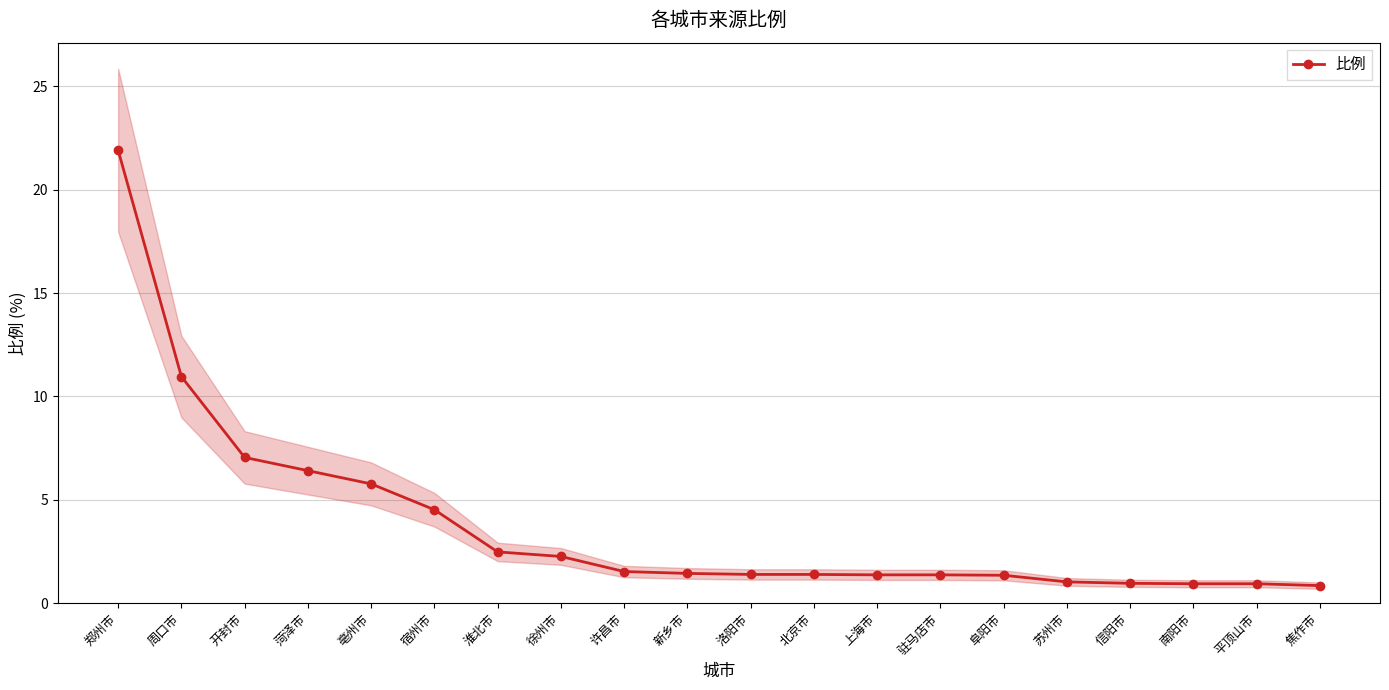

What is the difference between the values at 苏州市 and 驻马店市?

0.3